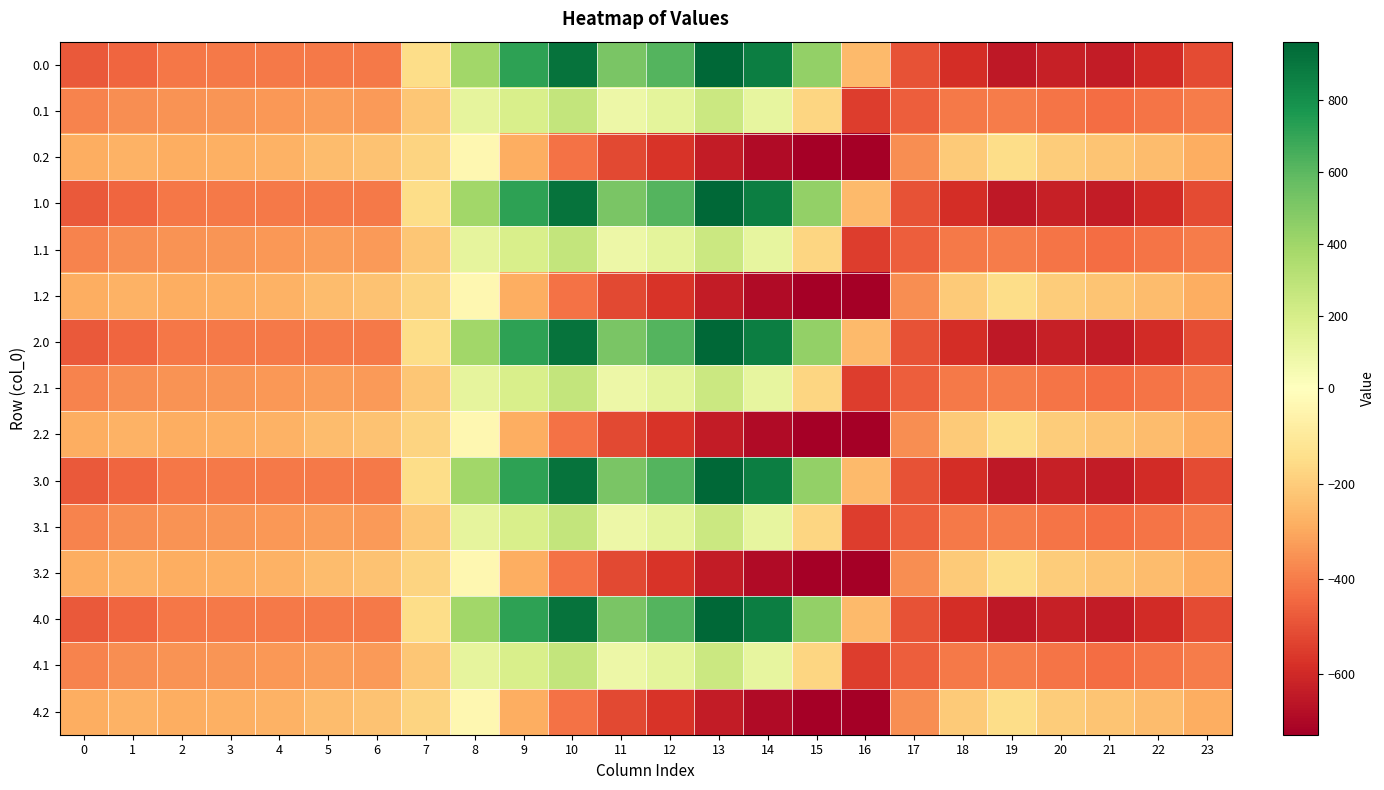

Reading right to left, transcribe all the data shown in this chart.

0.0: 23=-511.3	22=-592.3	21=-638.4	20=-629.9	19=-649.2	18=-586.7	17=-494.8	16=-250.9	15=443.0	14=870.3	13=962.7	12=619.4	11=516.0	10=916.2	9=716.9	8=395.3	7=-150.1	6=-408.0	5=-403.8	4=-404.9	3=-404.4	2=-410.3	1=-449.5	0=-482.0
0.1: 23=-399.4	22=-419.9	21=-432.4	20=-414.5	19=-400.2	18=-405.4	17=-466.6	16=-547.3	15=-173.1	14=113.7	13=241.5	12=134.6	11=87.0	10=274.1	9=191.1	8=125.2	7=-217.1	6=-332.2	5=-325.7	4=-339.6	3=-342.7	2=-347.9	1=-361.1	0=-384.6
0.2: 23=-287.5	22=-247.4	21=-226.4	20=-199.2	19=-151.0	18=-210.0	17=-362.4	16=-726.6	15=-725.8	14=-687.4	13=-640.4	12=-571.2	11=-520.6	10=-423.5	9=-288.5	8=-35.3	7=-176.6	6=-228.8	5=-245.0	4=-274.4	3=-281.0	2=-285.5	1=-272.7	0=-287.1
1.0: 23=-511.3	22=-592.3	21=-638.4	20=-629.9	19=-649.2	18=-586.7	17=-494.8	16=-250.9	15=443.0	14=870.3	13=962.7	12=619.4	11=516.0	10=916.2	9=716.9	8=395.3	7=-150.1	6=-408.0	5=-403.8	4=-404.9	3=-404.4	2=-410.3	1=-449.5	0=-482.0
1.1: 23=-399.4	22=-419.9	21=-432.4	20=-414.5	19=-400.2	18=-405.4	17=-466.6	16=-547.3	15=-173.1	14=113.7	13=241.5	12=134.6	11=87.0	10=274.1	9=191.1	8=125.2	7=-217.1	6=-332.2	5=-325.7	4=-339.6	3=-342.7	2=-347.9	1=-361.1	0=-384.6
1.2: 23=-287.5	22=-247.4	21=-226.4	20=-199.2	19=-151.0	18=-210.0	17=-362.4	16=-726.6	15=-725.8	14=-687.4	13=-640.4	12=-571.2	11=-520.6	10=-423.5	9=-288.5	8=-35.3	7=-176.6	6=-228.8	5=-245.0	4=-274.4	3=-281.0	2=-285.5	1=-272.7	0=-287.1
2.0: 23=-511.3	22=-592.3	21=-638.4	20=-629.9	19=-649.2	18=-586.7	17=-494.8	16=-250.9	15=443.0	14=870.3	13=962.7	12=619.4	11=516.0	10=916.2	9=716.9	8=395.3	7=-150.1	6=-408.0	5=-403.8	4=-404.9	3=-404.4	2=-410.3	1=-449.5	0=-482.0
2.1: 23=-399.4	22=-419.9	21=-432.4	20=-414.5	19=-400.2	18=-405.4	17=-466.6	16=-547.3	15=-173.1	14=113.7	13=241.5	12=134.6	11=87.0	10=274.1	9=191.1	8=125.2	7=-217.1	6=-332.2	5=-325.7	4=-339.6	3=-342.7	2=-347.9	1=-361.1	0=-384.6
2.2: 23=-287.5	22=-247.4	21=-226.4	20=-199.2	19=-151.0	18=-210.0	17=-362.4	16=-726.6	15=-725.8	14=-687.4	13=-640.4	12=-571.2	11=-520.6	10=-423.5	9=-288.5	8=-35.3	7=-176.6	6=-228.8	5=-245.0	4=-274.4	3=-281.0	2=-285.5	1=-272.7	0=-287.1
3.0: 23=-511.3	22=-592.3	21=-638.4	20=-629.9	19=-649.2	18=-586.7	17=-494.8	16=-250.9	15=443.0	14=870.3	13=962.7	12=619.4	11=516.0	10=916.2	9=716.9	8=395.3	7=-150.1	6=-408.0	5=-403.8	4=-404.9	3=-404.4	2=-410.3	1=-449.5	0=-482.0
3.1: 23=-399.4	22=-419.9	21=-432.4	20=-414.5	19=-400.2	18=-405.4	17=-466.6	16=-547.3	15=-173.1	14=113.7	13=241.5	12=134.6	11=87.0	10=274.1	9=191.1	8=125.2	7=-217.1	6=-332.2	5=-325.7	4=-339.6	3=-342.7	2=-347.9	1=-361.1	0=-384.6
3.2: 23=-287.5	22=-247.4	21=-226.4	20=-199.2	19=-151.0	18=-210.0	17=-362.4	16=-726.6	15=-725.8	14=-687.4	13=-640.4	12=-571.2	11=-520.6	10=-423.5	9=-288.5	8=-35.3	7=-176.6	6=-228.8	5=-245.0	4=-274.4	3=-281.0	2=-285.5	1=-272.7	0=-287.1
4.0: 23=-511.3	22=-592.3	21=-638.4	20=-629.9	19=-649.2	18=-586.7	17=-494.8	16=-250.9	15=443.0	14=870.3	13=962.7	12=619.4	11=516.0	10=916.2	9=716.9	8=395.3	7=-150.1	6=-408.0	5=-403.8	4=-404.9	3=-404.4	2=-410.3	1=-449.5	0=-482.0
4.1: 23=-399.4	22=-419.9	21=-432.4	20=-414.5	19=-400.2	18=-405.4	17=-466.6	16=-547.3	15=-173.1	14=113.7	13=241.5	12=134.6	11=87.0	10=274.1	9=191.1	8=125.2	7=-217.1	6=-332.2	5=-325.7	4=-339.6	3=-342.7	2=-347.9	1=-361.1	0=-384.6
4.2: 23=-287.5	22=-247.4	21=-226.4	20=-199.2	19=-151.0	18=-210.0	17=-362.4	16=-726.6	15=-725.8	14=-687.4	13=-640.4	12=-571.2	11=-520.6	10=-423.5	9=-288.5	8=-35.3	7=-176.6	6=-228.8	5=-245.0	4=-274.4	3=-281.0	2=-285.5	1=-272.7	0=-287.1